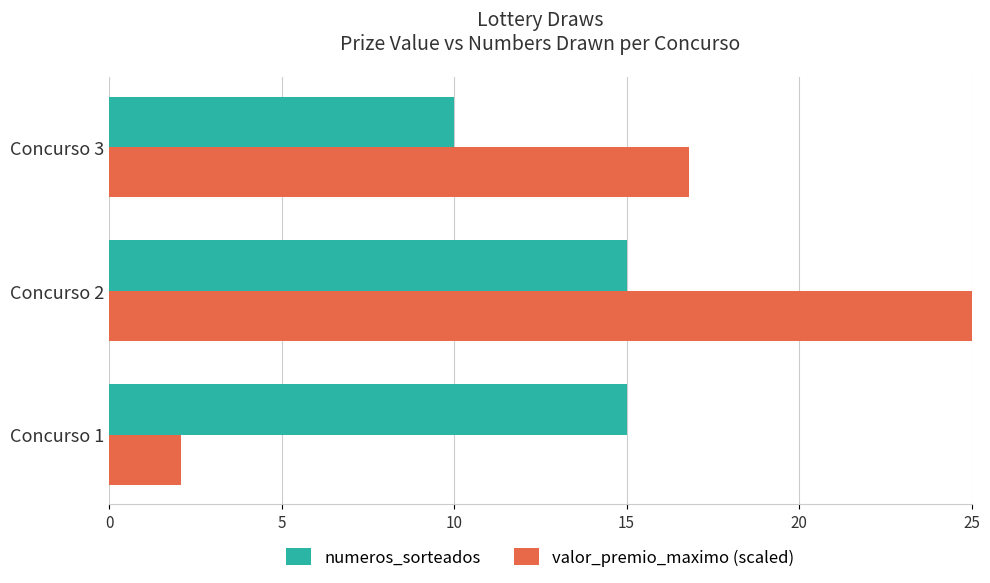

Which series has the widest spread of values?

valor_premio_maximo (scaled)